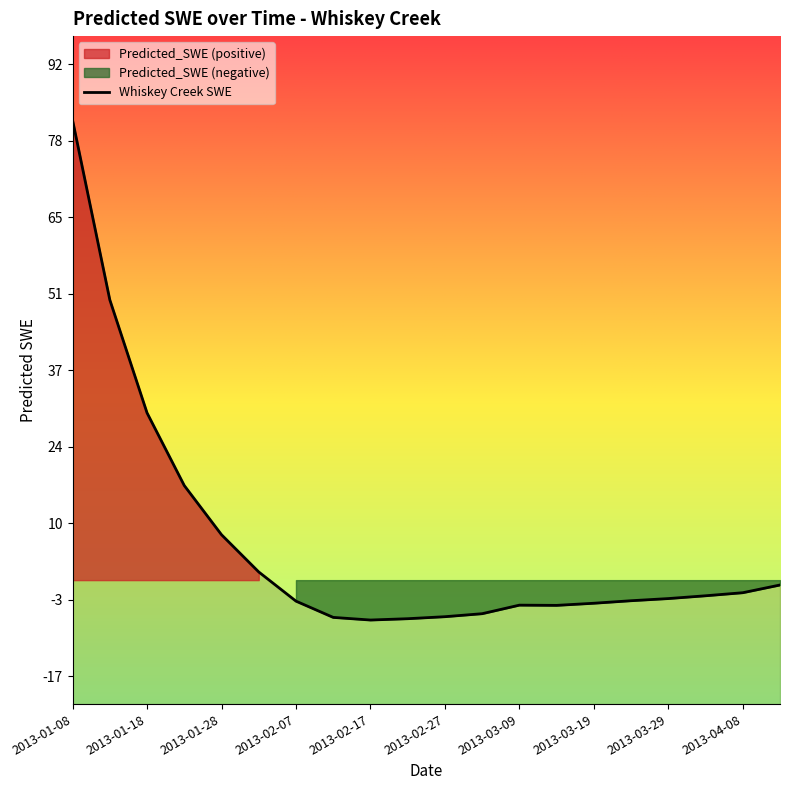

The chart shows a value of -6.6 at 2013-02-12. True or false?

True